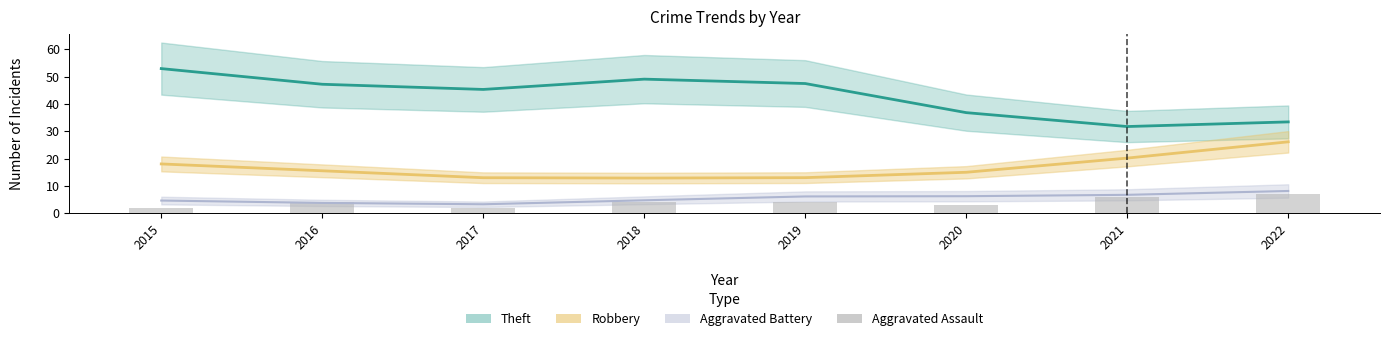

How many values are below 4?

3